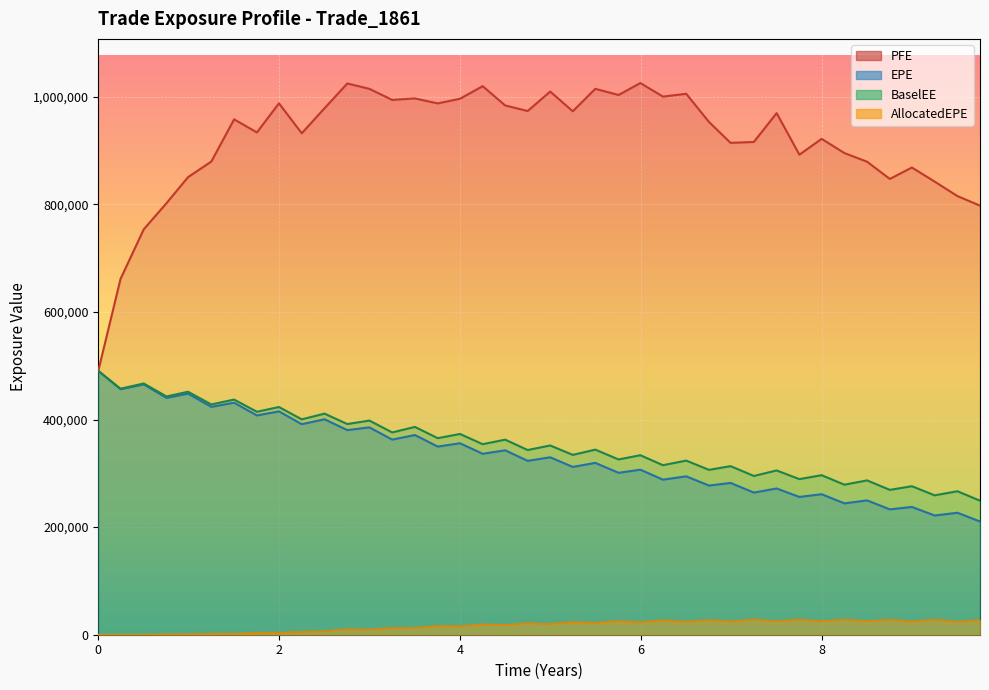

How many lines are shown in the chart?

4